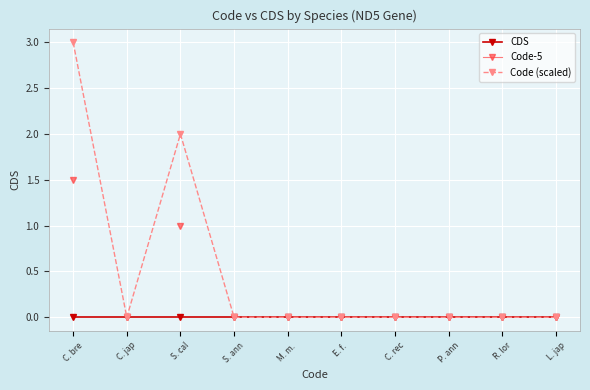

True or false: Code (scaled) has a value of 0 at E. f. .

True